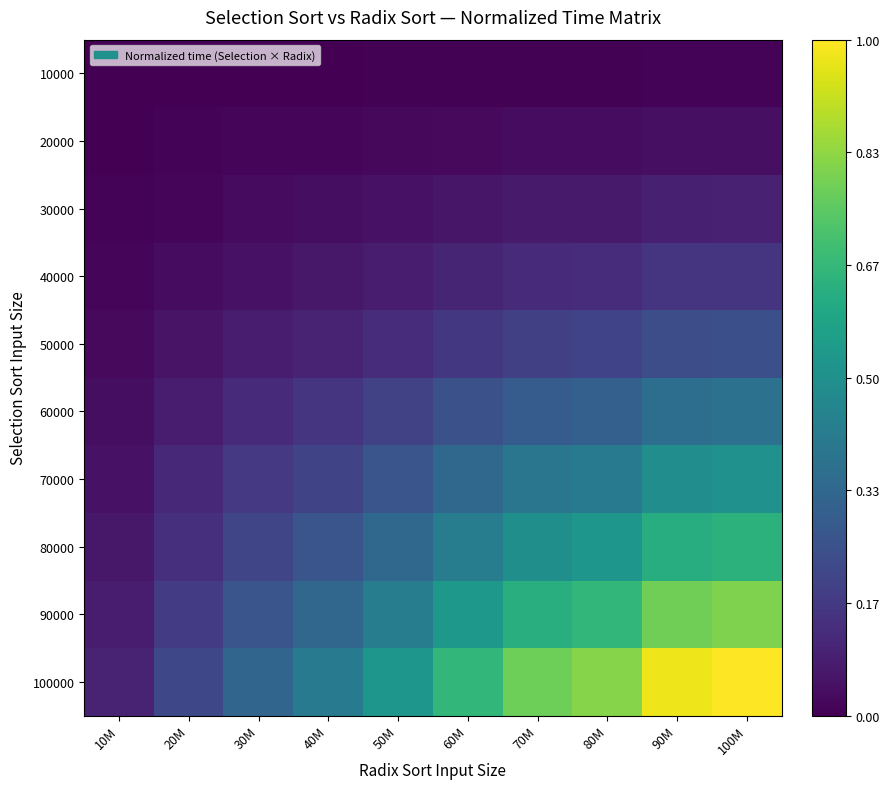

How many categories are shown in the chart?

10